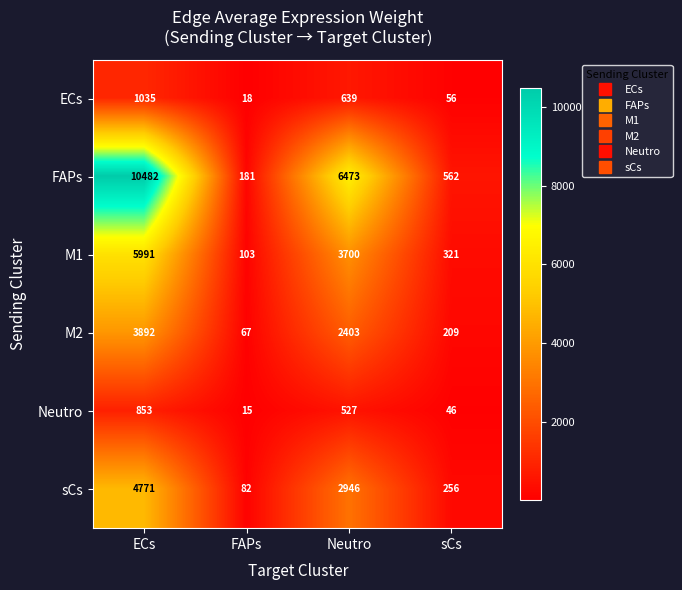

What is the approximate value of M1 at FAPs?

103